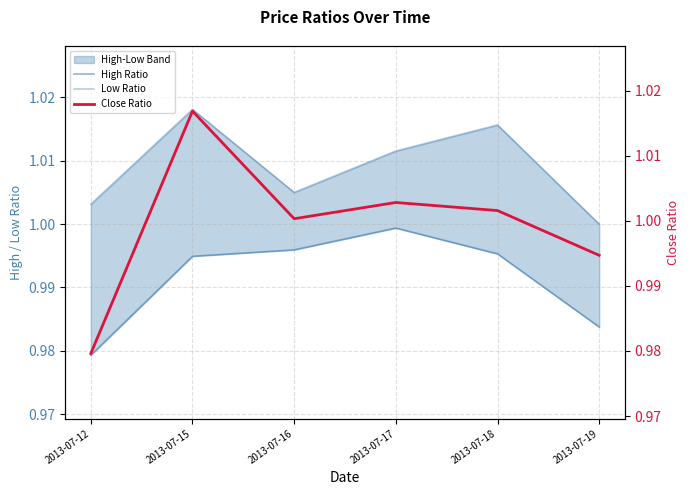

Reading left to right, list all the values displayed in this chart.

High Ratio: 1.0	1.0	1.0	1.0	1.0	1.0
Low Ratio: 1.0	1.0	1.0	1.0	1.0	1.0
Close Ratio: 1.0	1.0	1.0	1.0	1.0	1.0